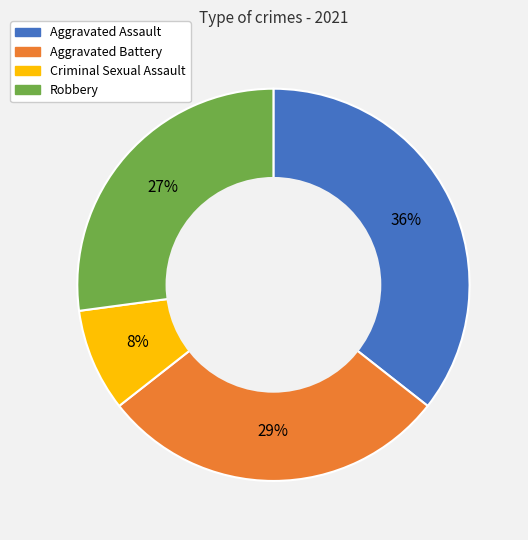

Which slice is the smallest?

Criminal Sexual Assault